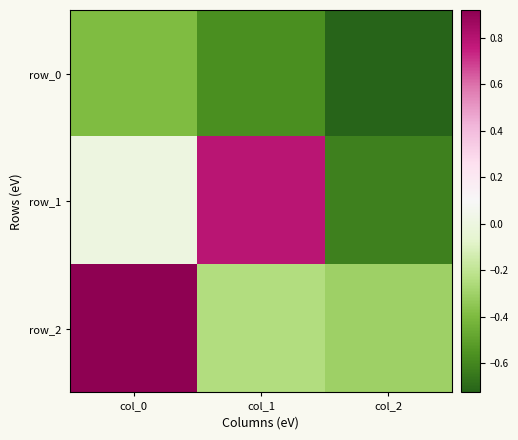

What is the smallest value displayed?

-0.7